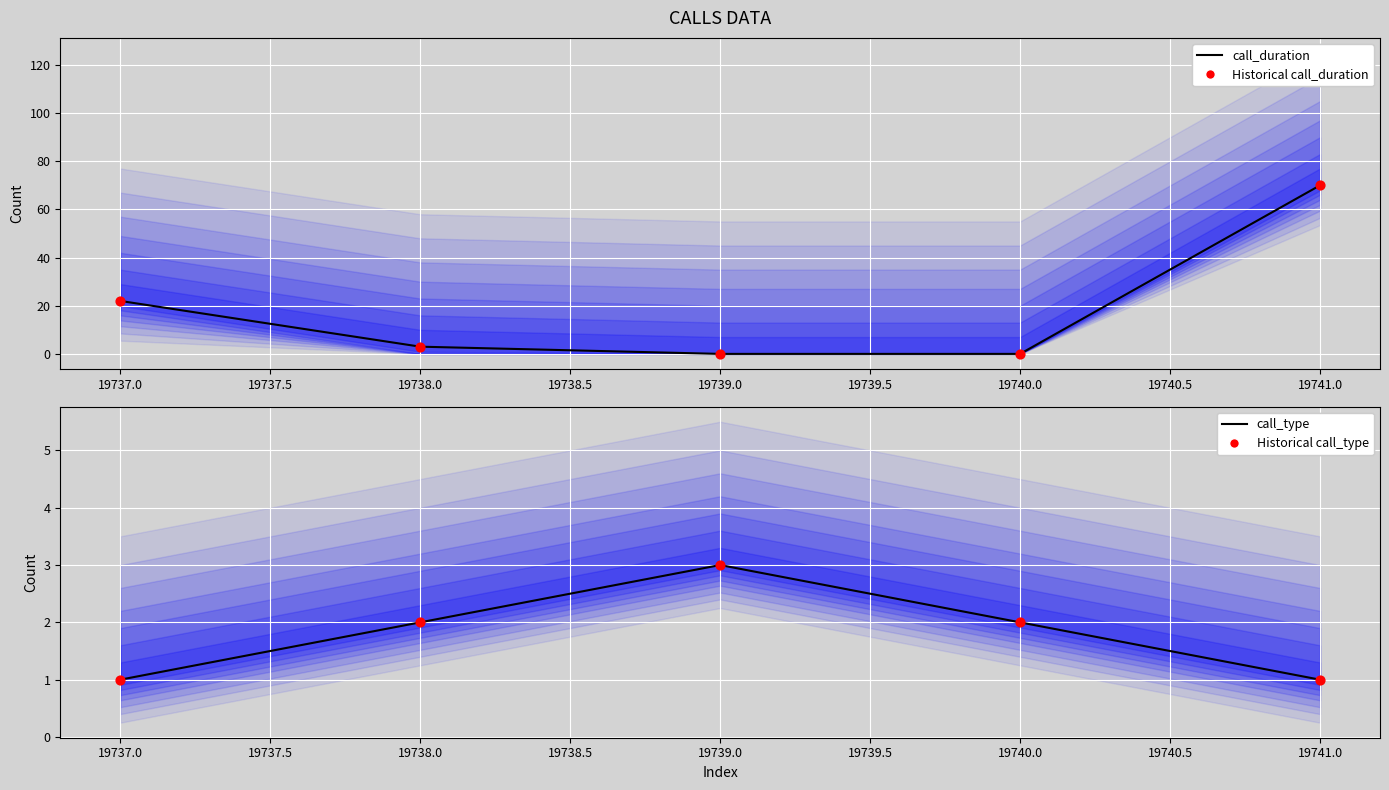

Which series has the largest Y range (max minus min)?

call_duration